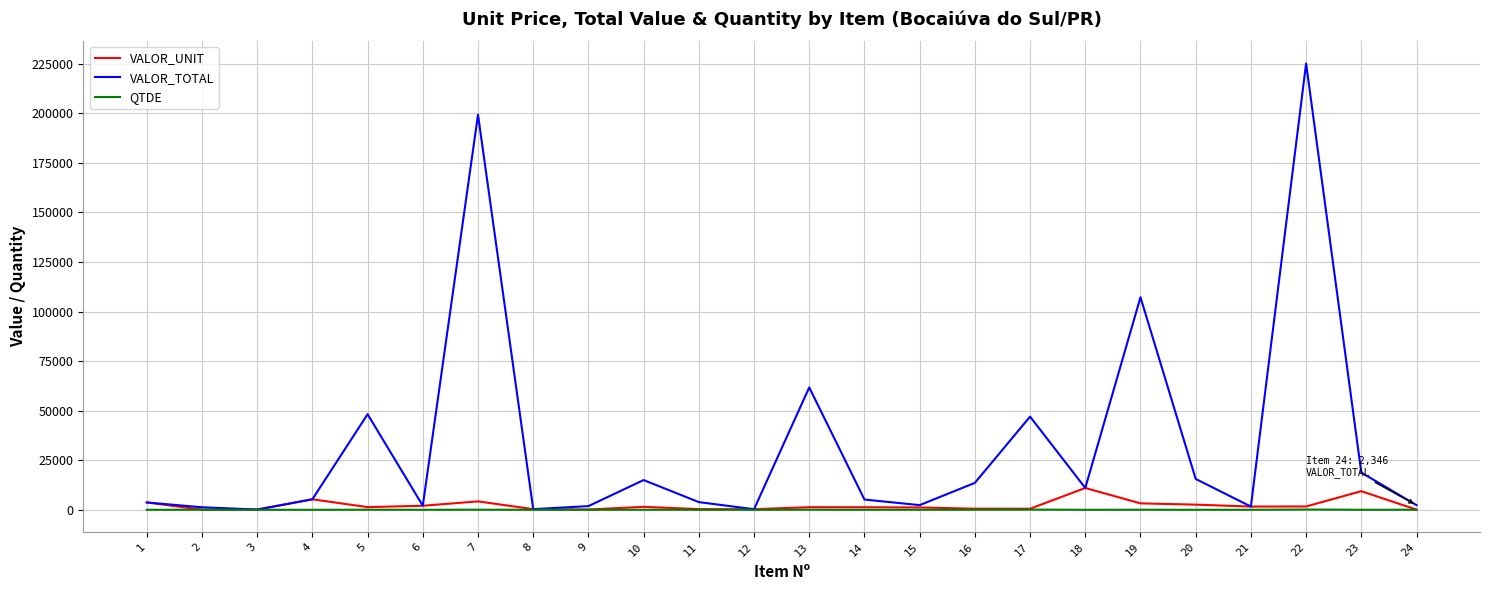

At which category is the sum across all series the highest?

22